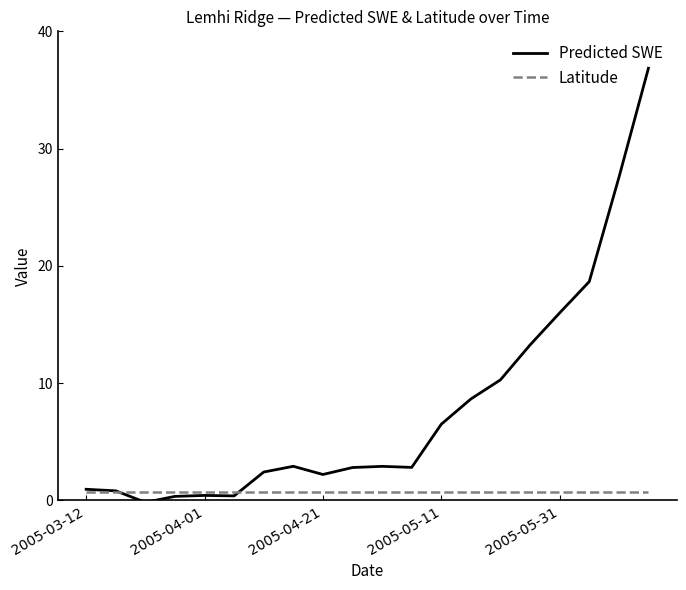

Which series has the largest range (max minus min)?

Predicted SWE